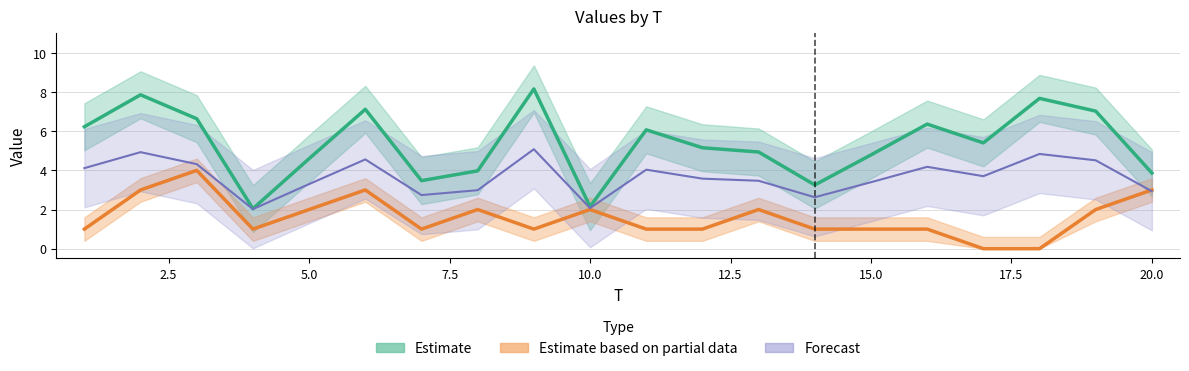

At how many categories does at least one series exceed 1?

20